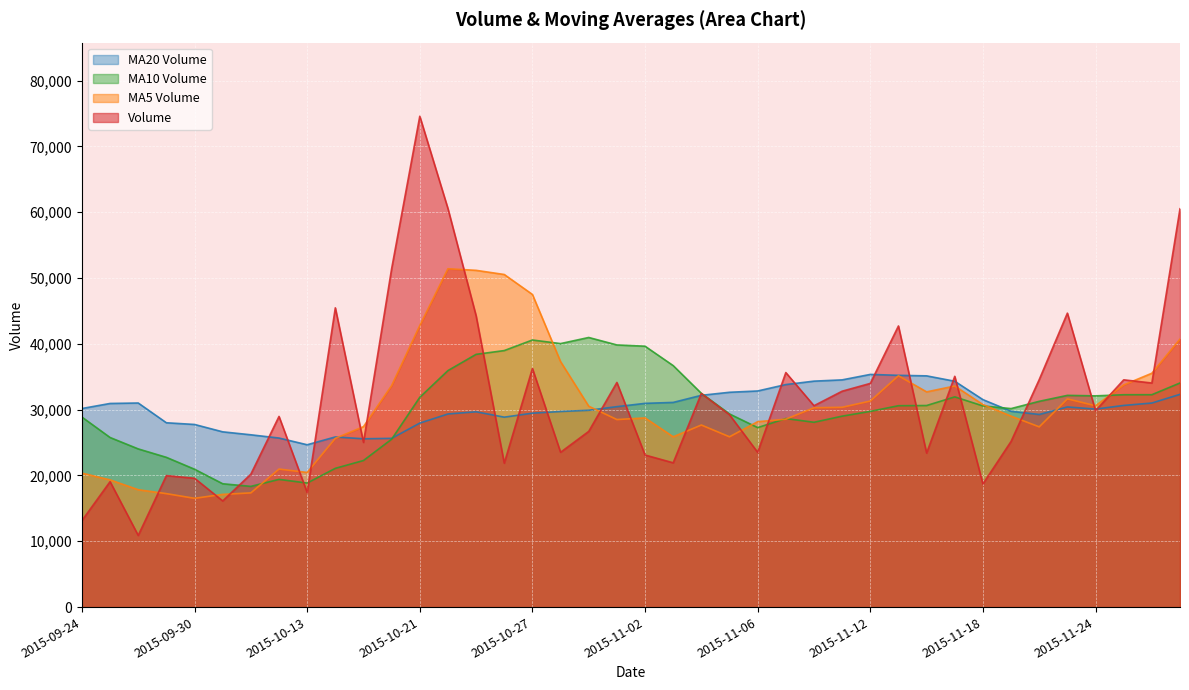

What is the greatest value displayed?

74591.5